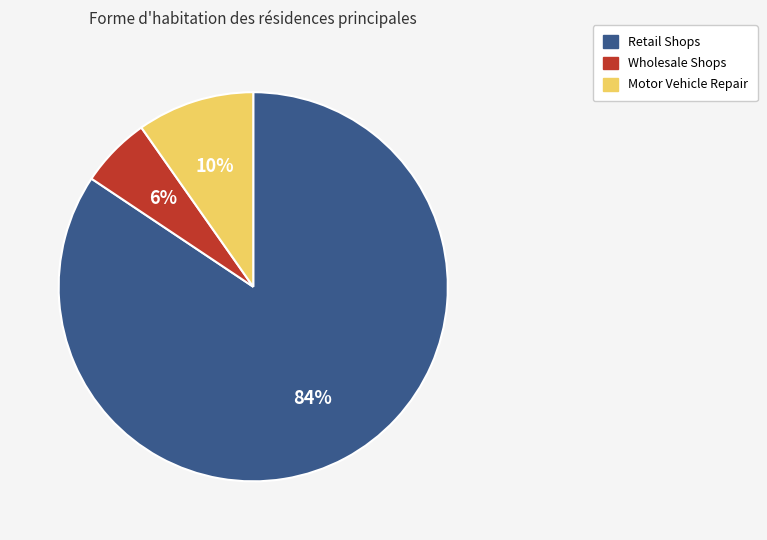

Count the number of slices in the pie.

3